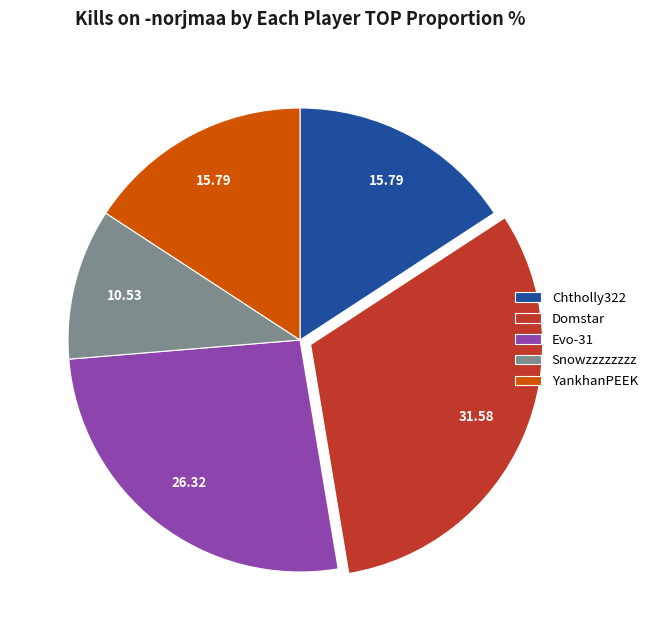

Between Chtholly322 and Snowzzzzzzzz, which is larger?

Chtholly322